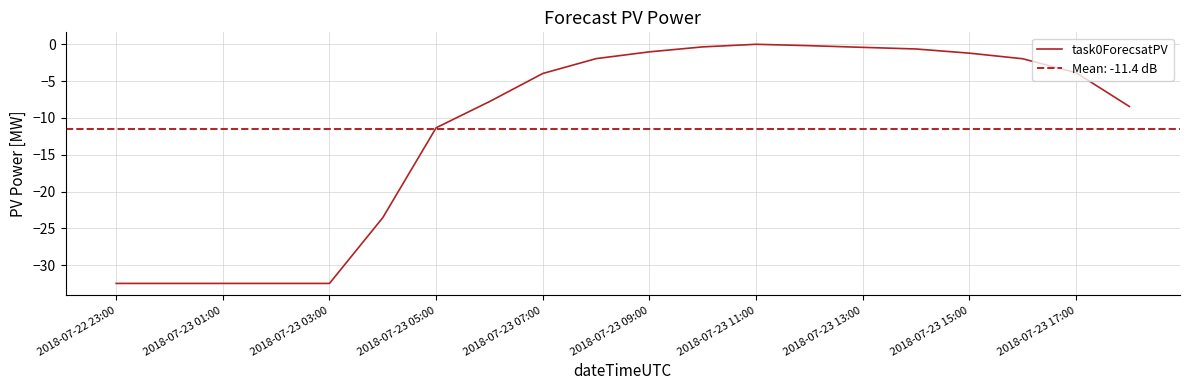

What is the sum of all values?

-229.0